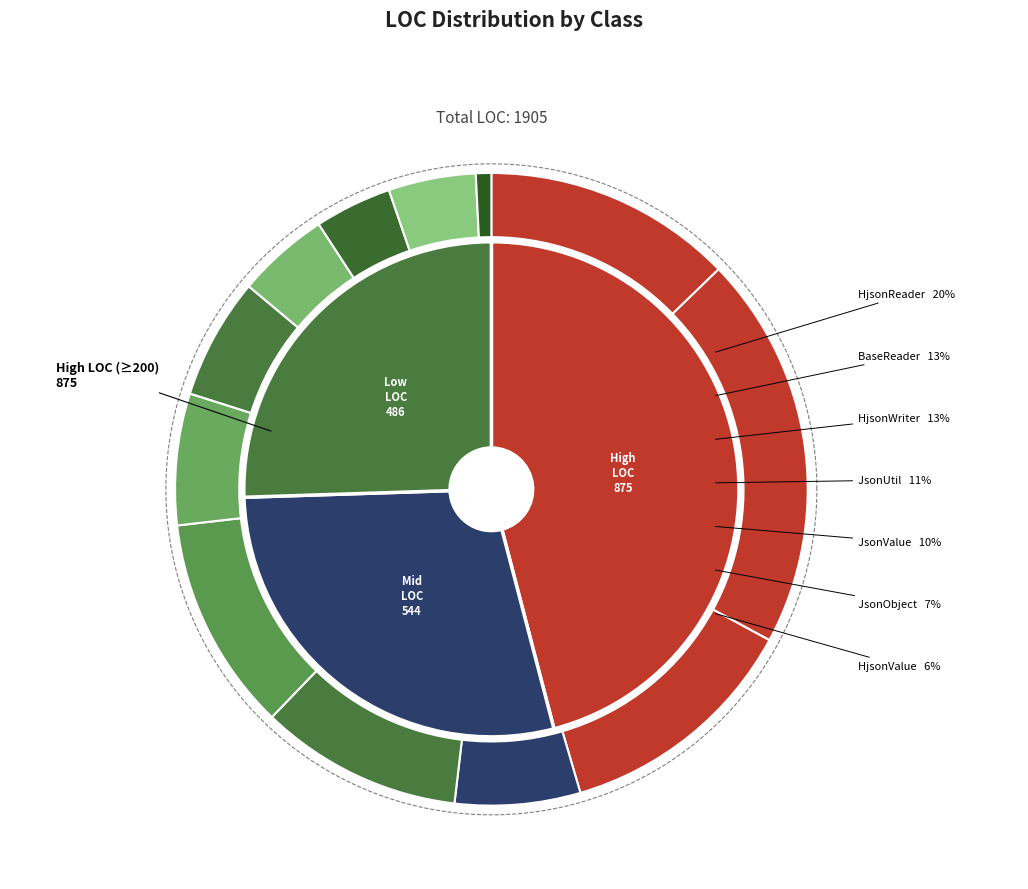

Between JsonReader and HjsonWriter, which is larger?

HjsonWriter